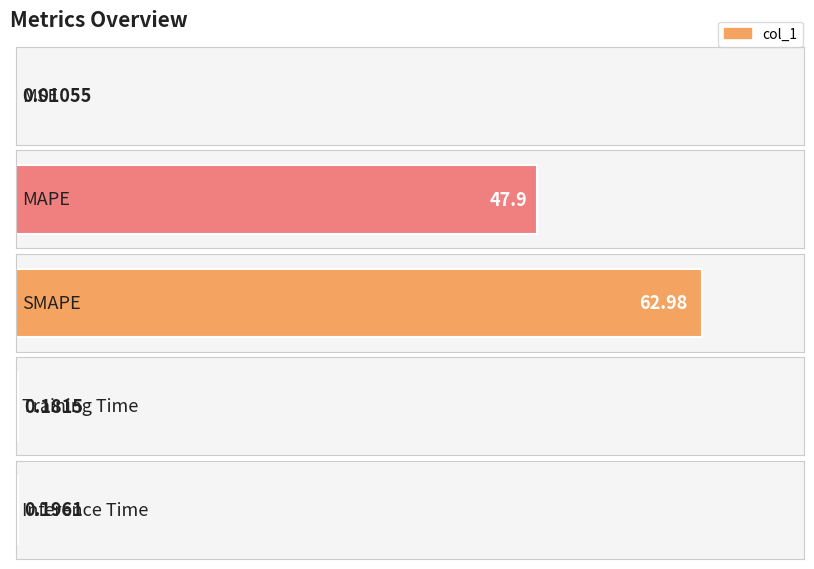

What is the value of the 3rd bar from the left?

63.0